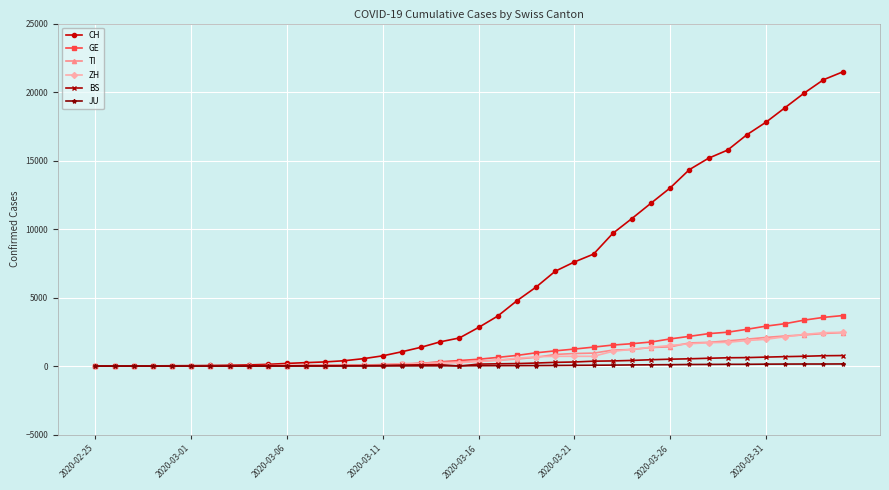

Which series has the widest spread of values?

CH